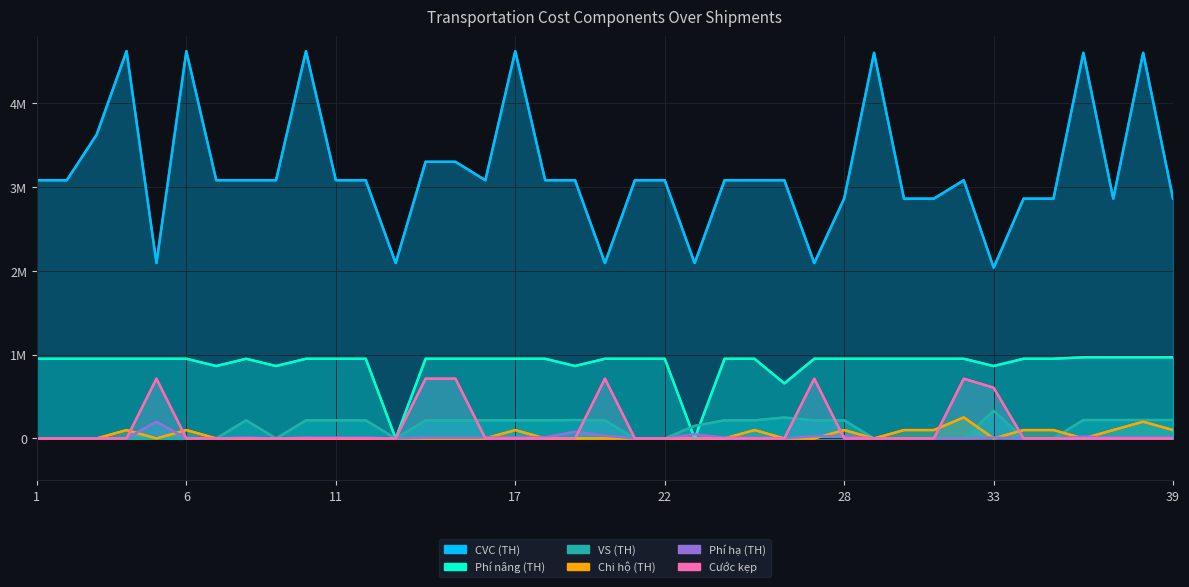

How many values in the VS (TH) series are below 216000?

18